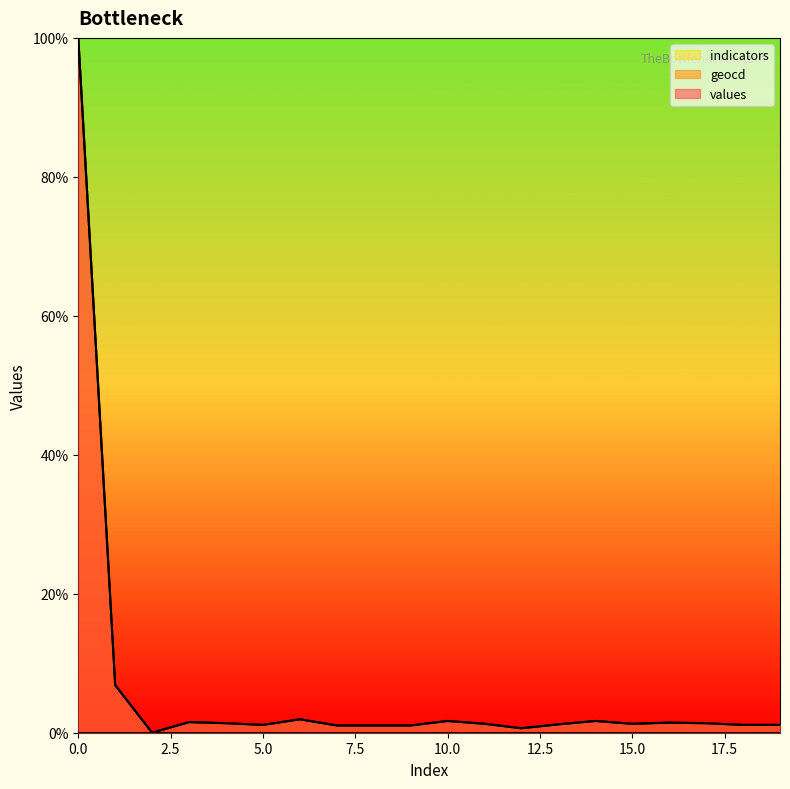

True or false: values and geocd intersect in this chart.

False